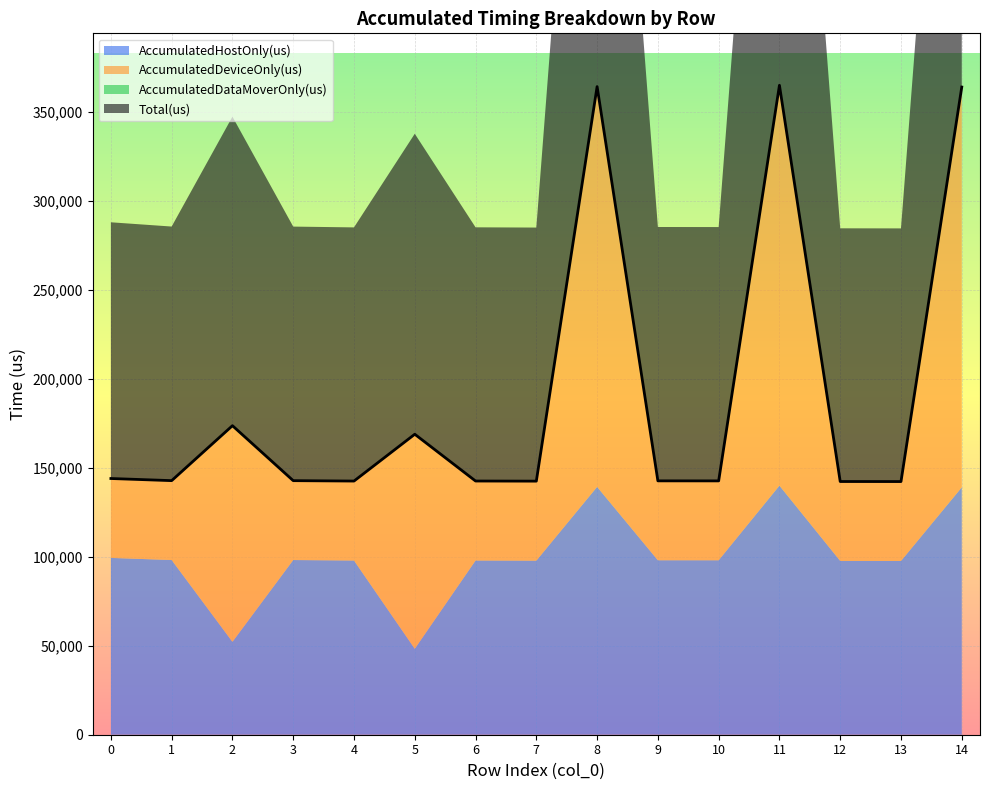

The Total(us) series shows 363982.0 at 14. True or false?

True